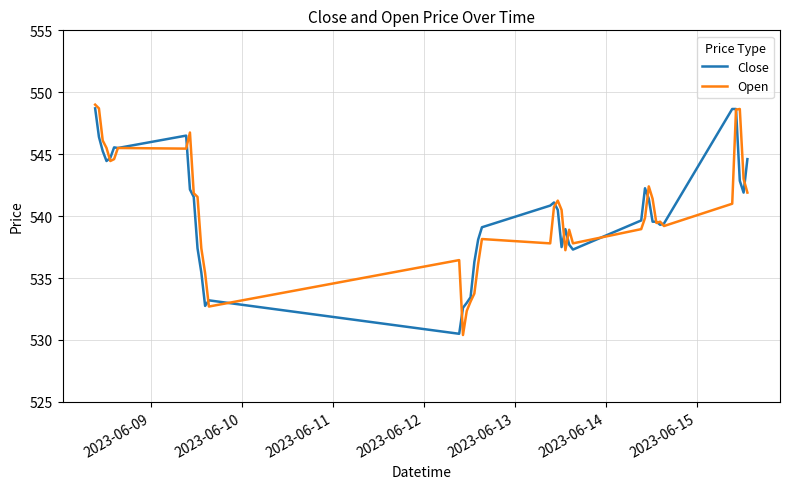

What is the minimum value for Close?

530.5